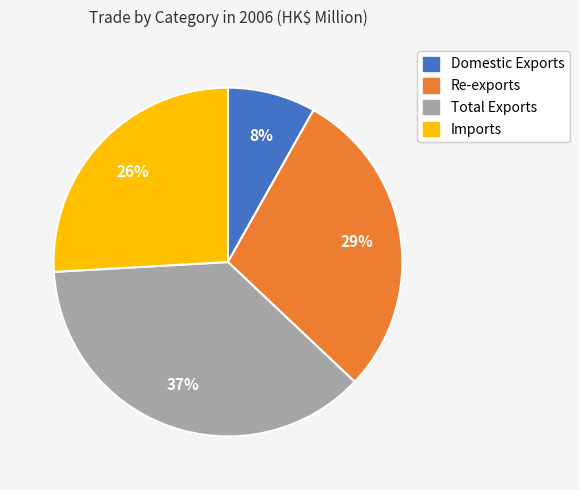

To the nearest percent, what portion does Imports represent?

26%